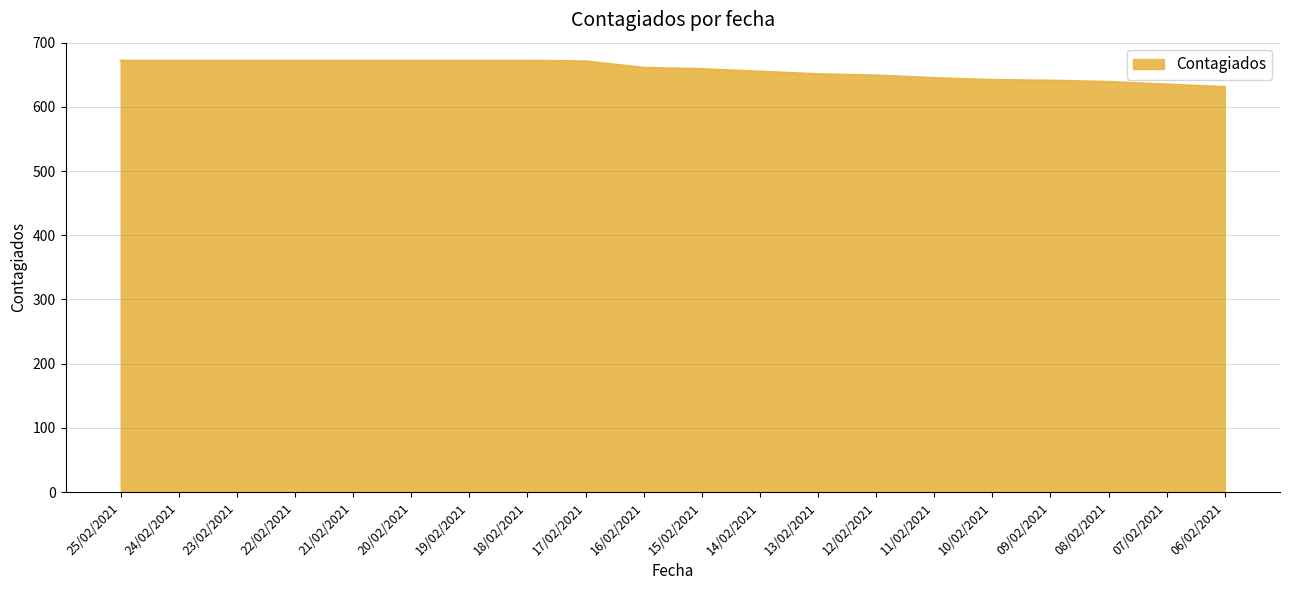

What is the difference between the values at 06/02/2021 and 11/02/2021?

14